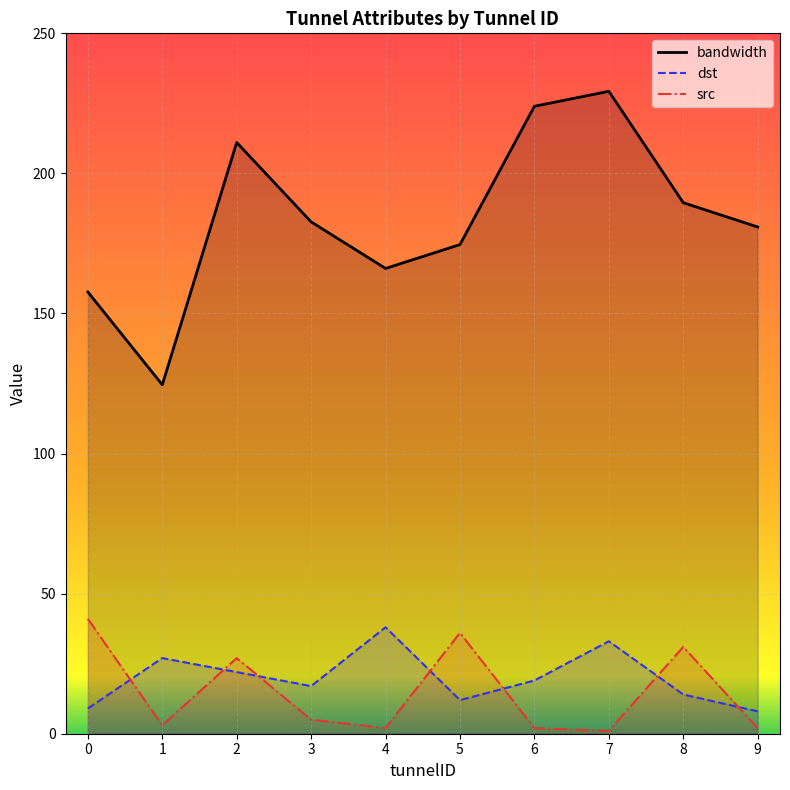

Is the value of bandwidth at 8 greater than the value of src at 9?

Yes